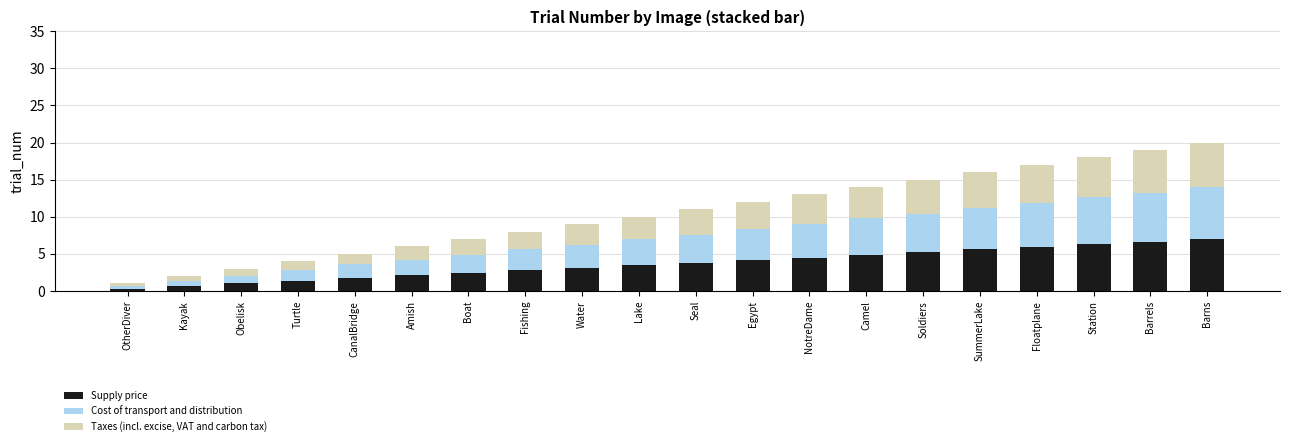

What is the total value across all series at Floatplane?

17.0